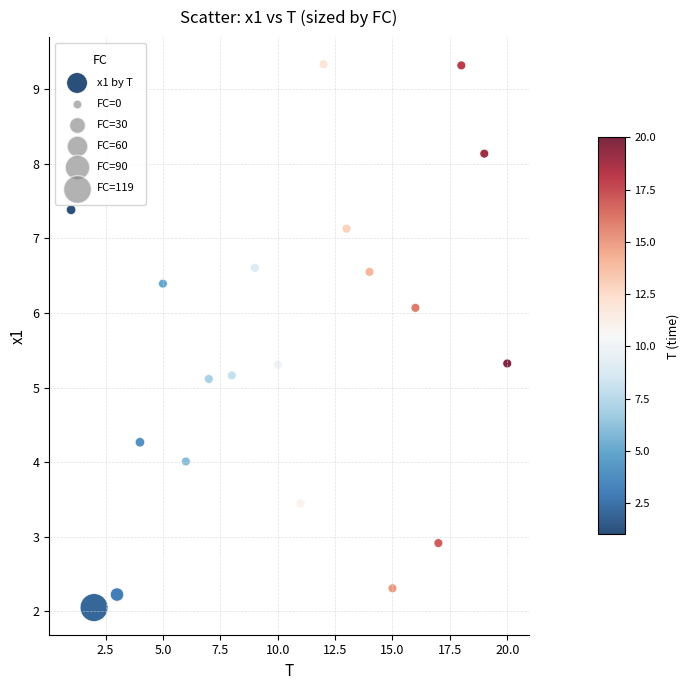

What is the range of Y values (max minus min)?

7.3